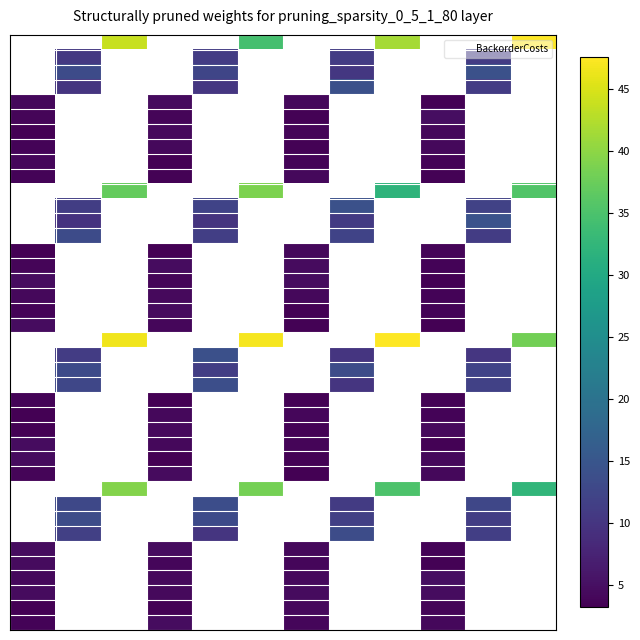

What is the greatest value displayed?

47.5